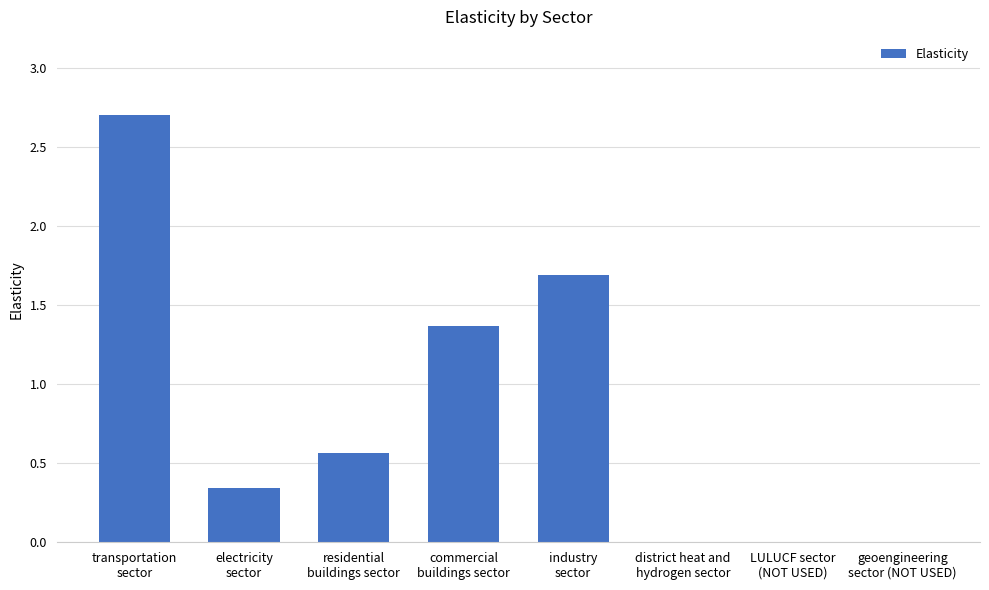

What is the greatest value displayed?

2.7